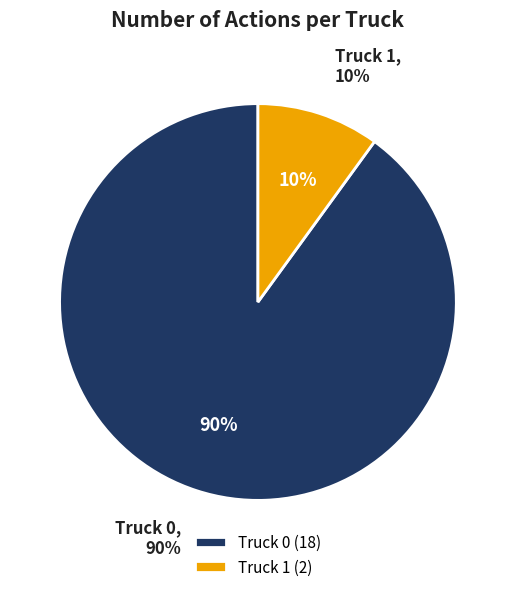

True or false: Truck 1 accounts for 2% of the total.

False